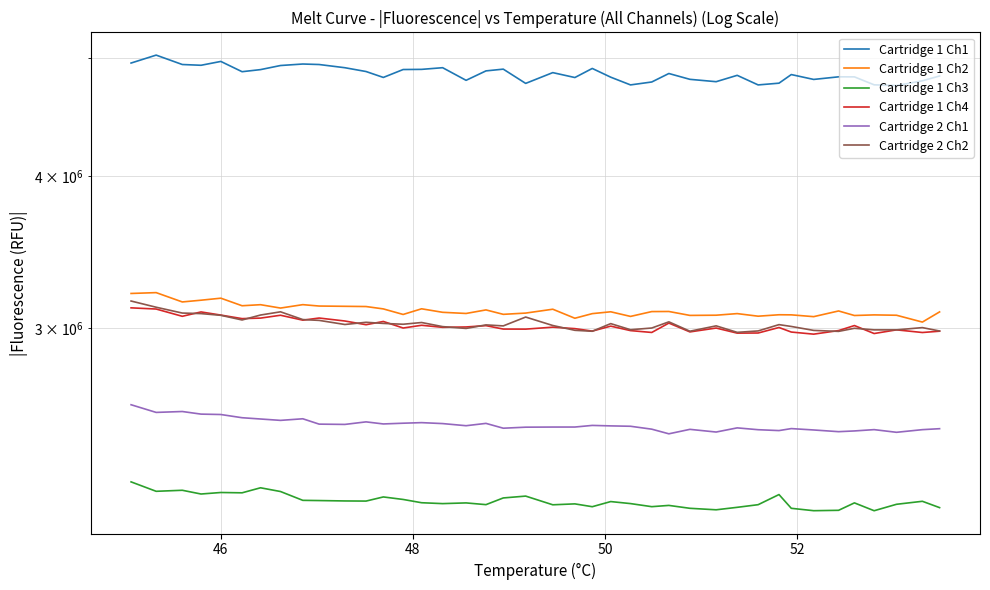

True or false: Cartridge 1 Ch1 has more than 1 interior local peaks.

True